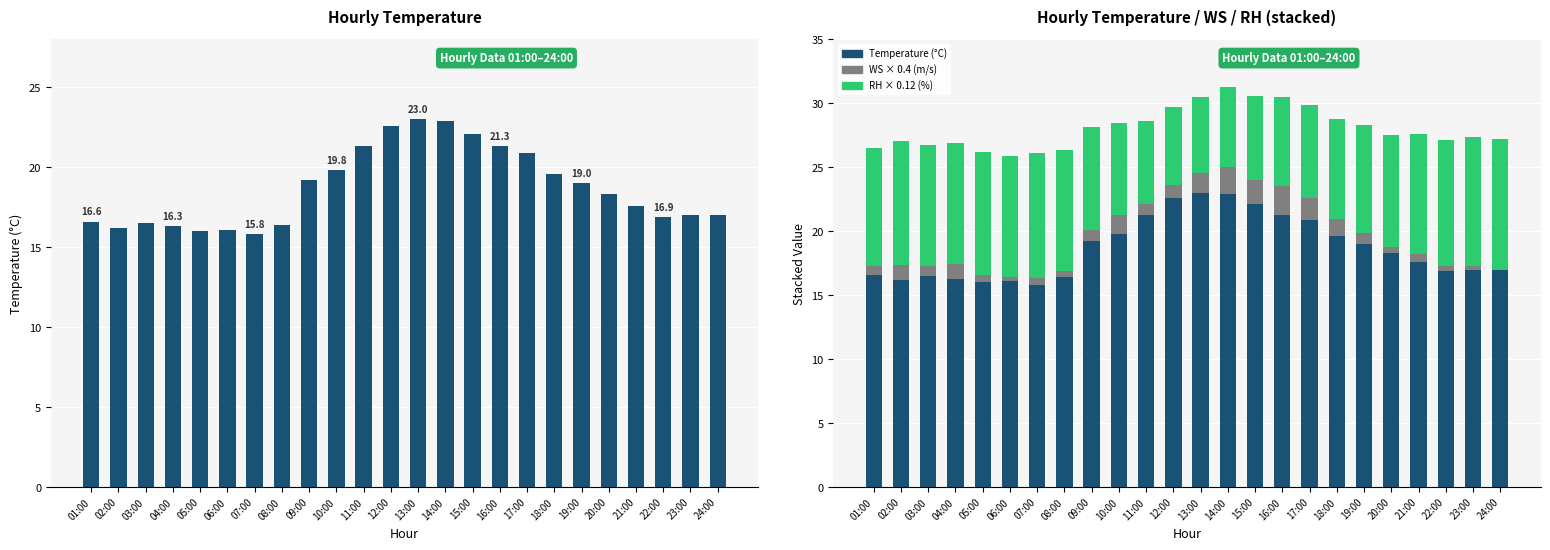

Where does the Temperature series first go above 18?

09:00